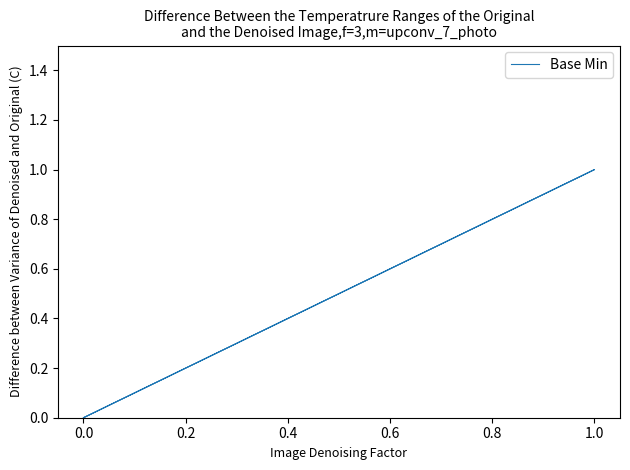

Count the values in the range 0 to 1.

6